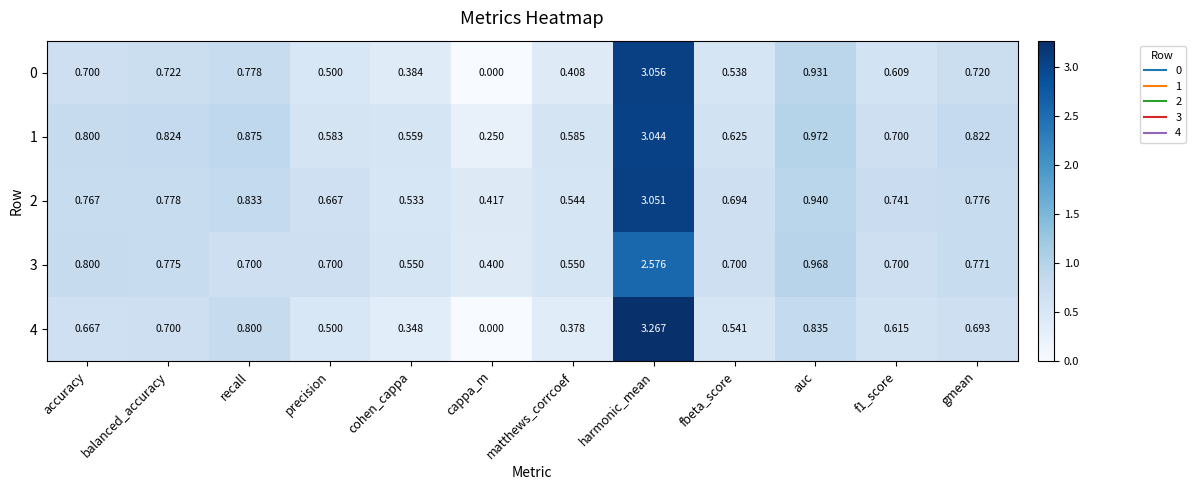

At which category does the chart reach its minimum across all series?

cappa_m